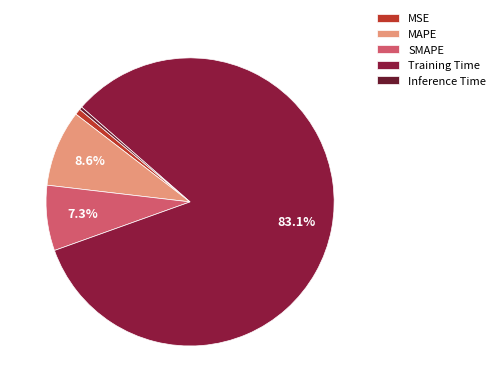

Does any single category account for the majority?

Yes